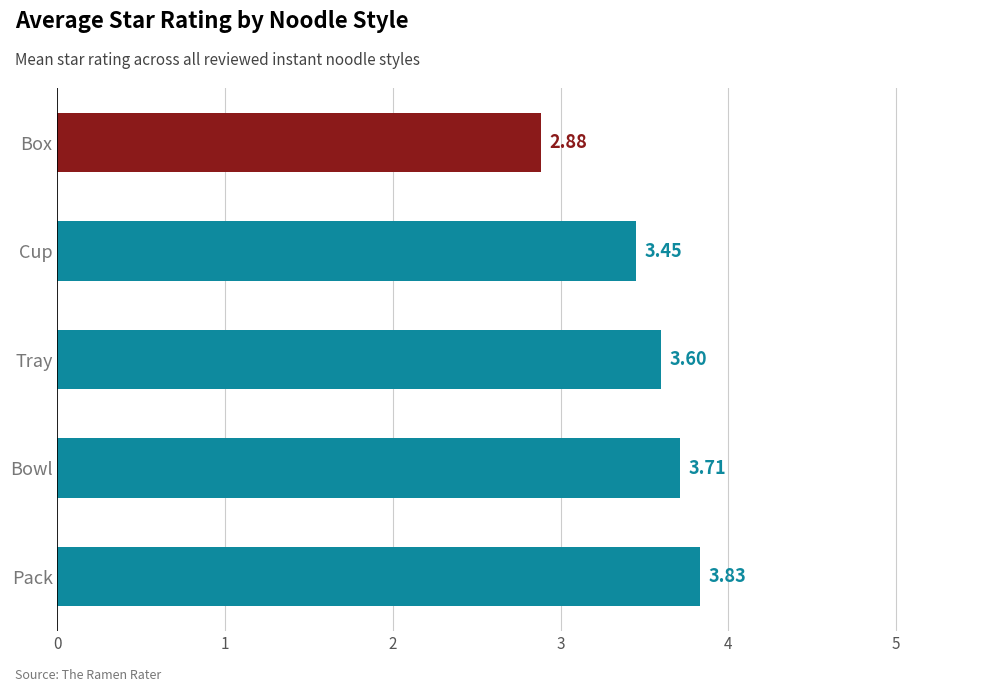

At which label is the value closest to 3?

Box